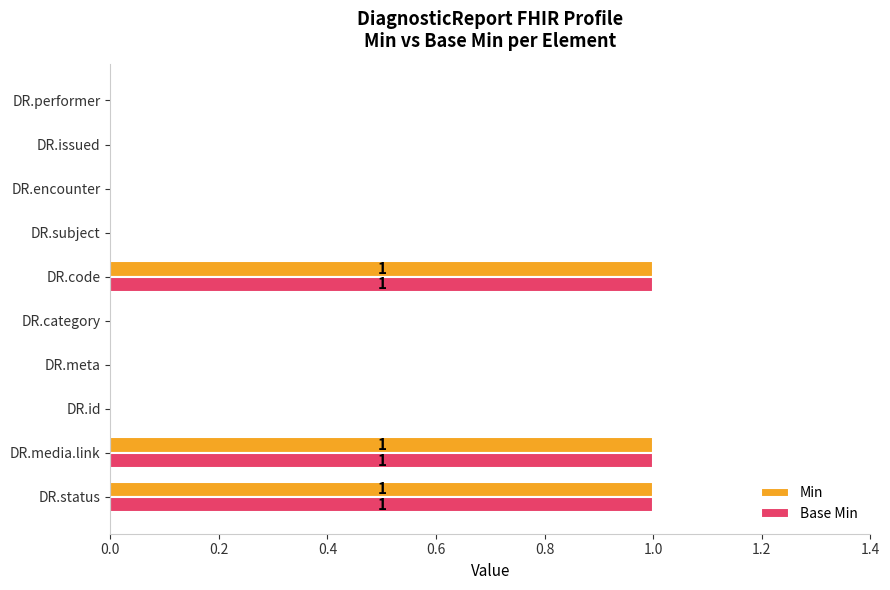

Is the value of Base Min at DR.media.link greater than the value of Min at DR.issued?

Yes